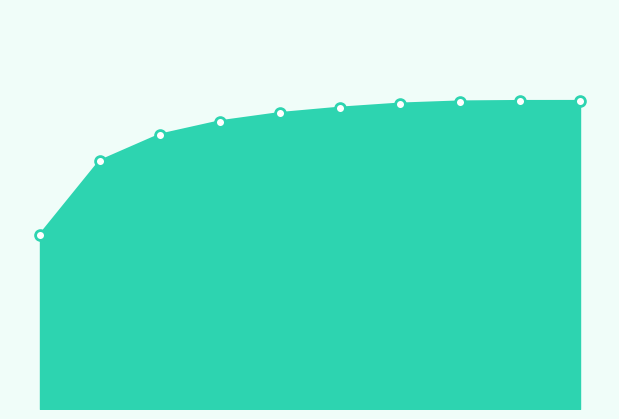

How many lines are shown in the chart?

1